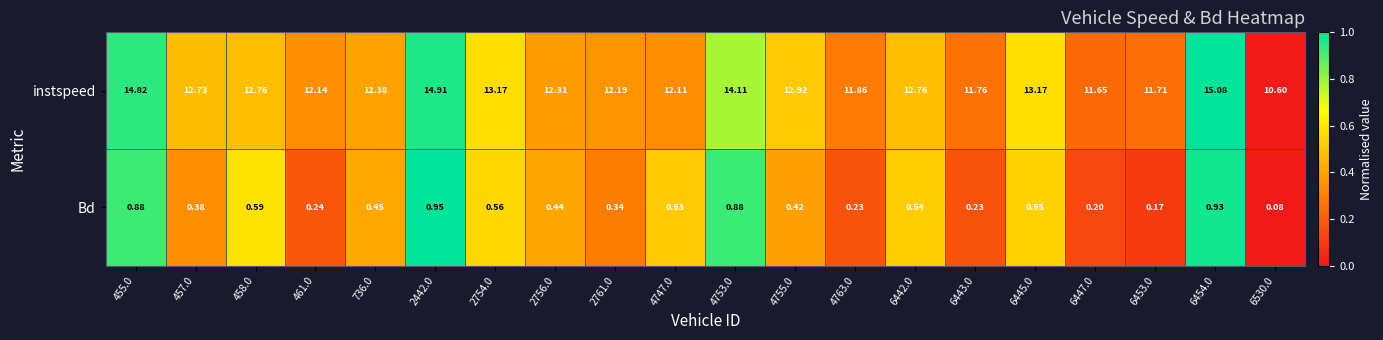

Is the value of Bd at 4755.0 greater than the value of instspeed at 2756.0?

No